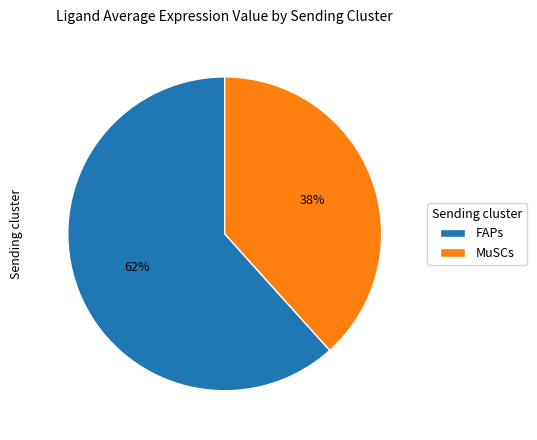

Does MuSCs account for over 50% of the chart?

No